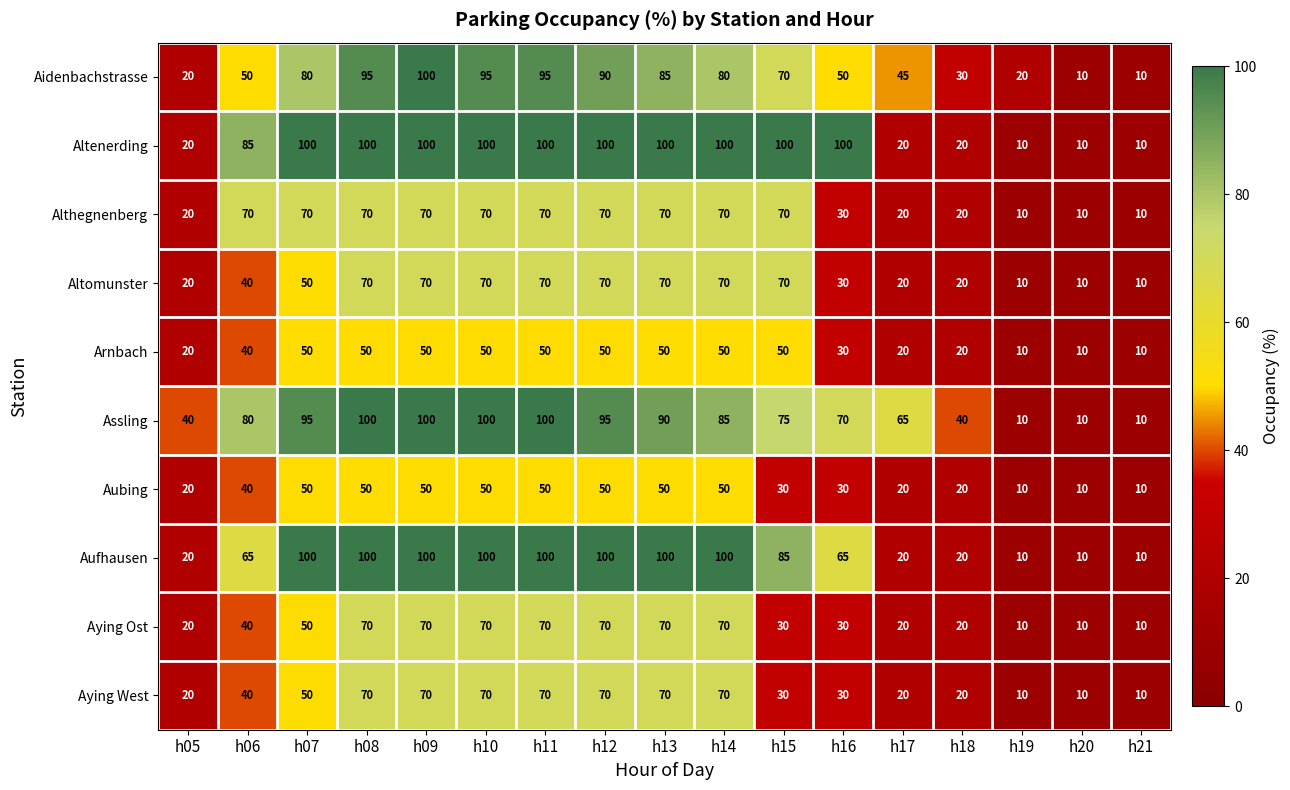

Which series has the largest total across all categories?

Altenerding